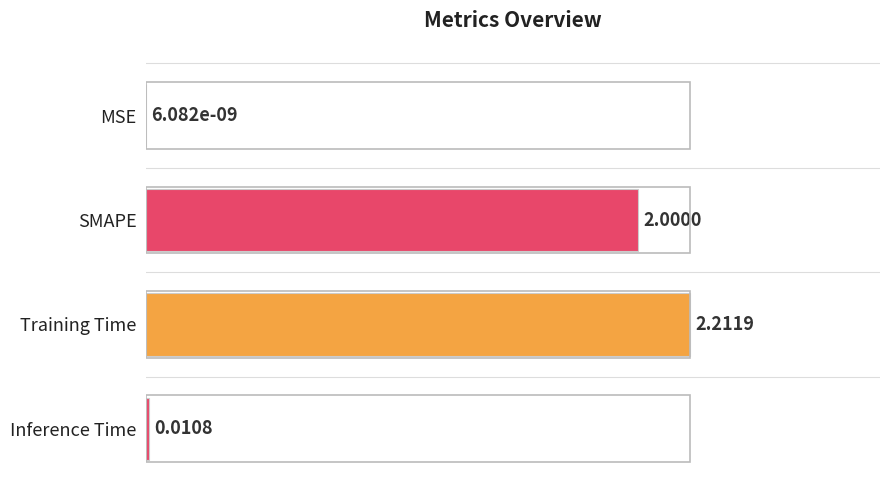

Count the number of categories in the chart.

4